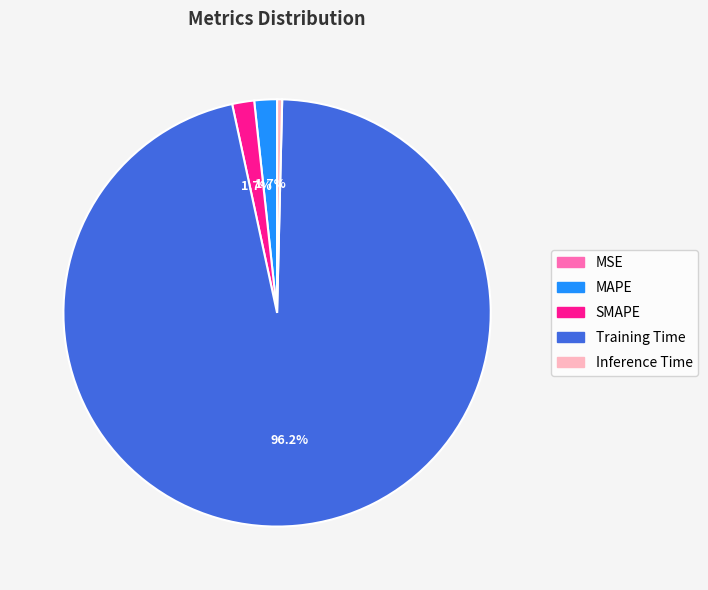

What percentage is NOT represented by Training Time?

3.8%